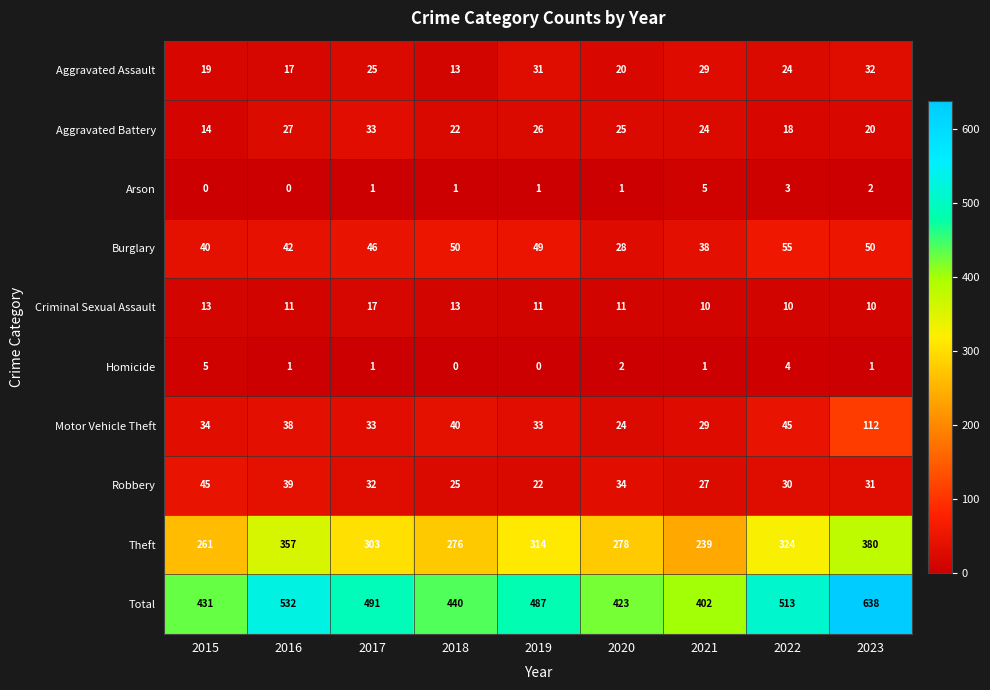

True or false: Homicide has a value of 2 at 2020.

True